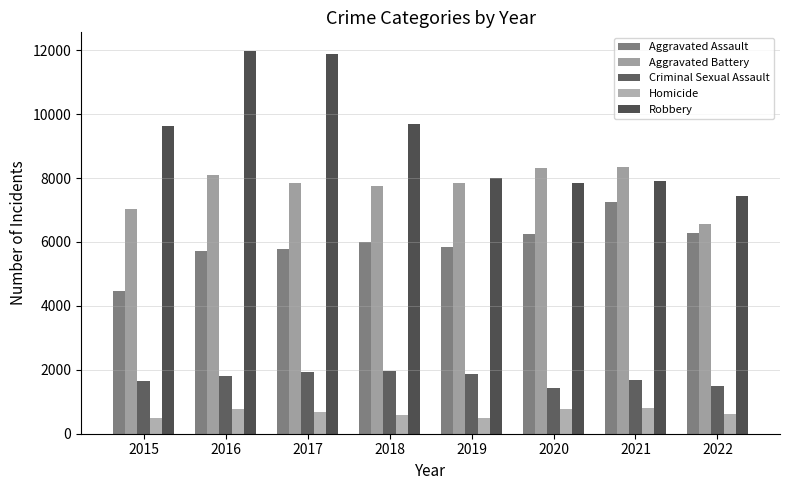

How many series are shown in this chart?

5